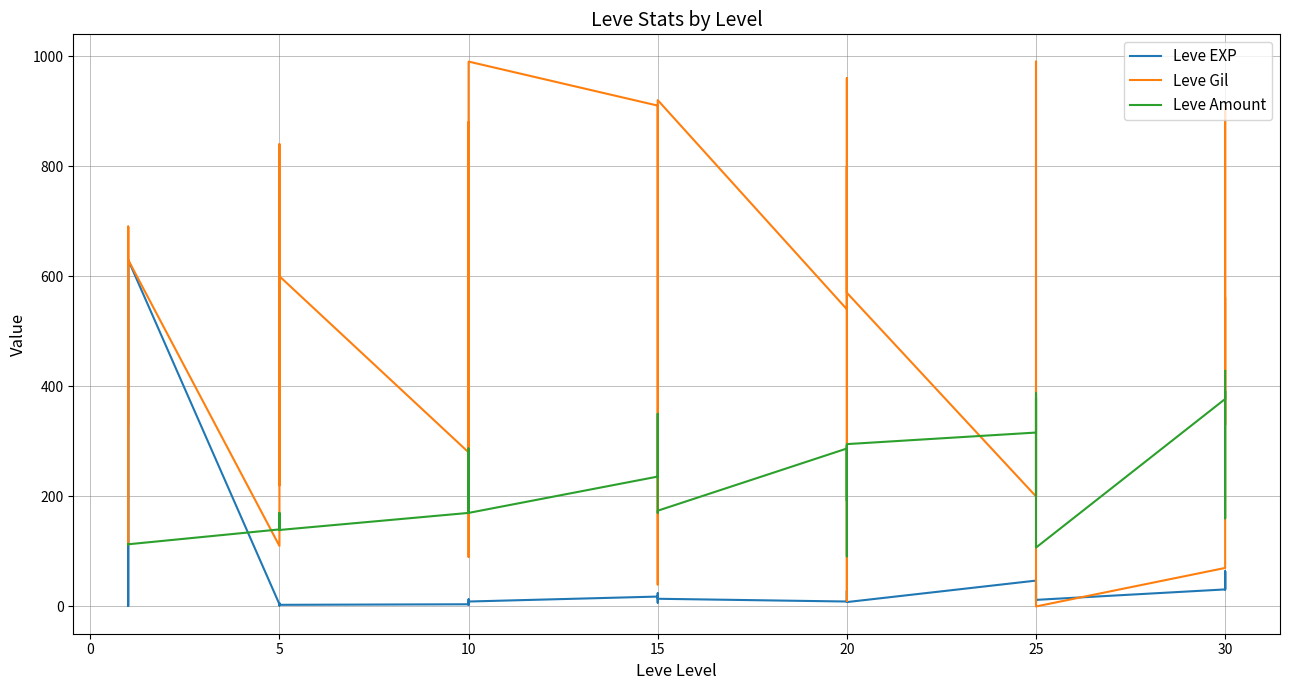

What are all the series names shown in the legend?

Leve EXP, Leve Gil, Leve Amount